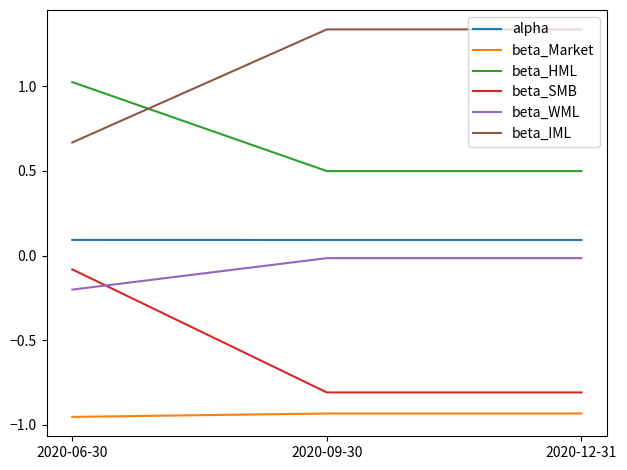

Does the chart have visible grid lines?

No